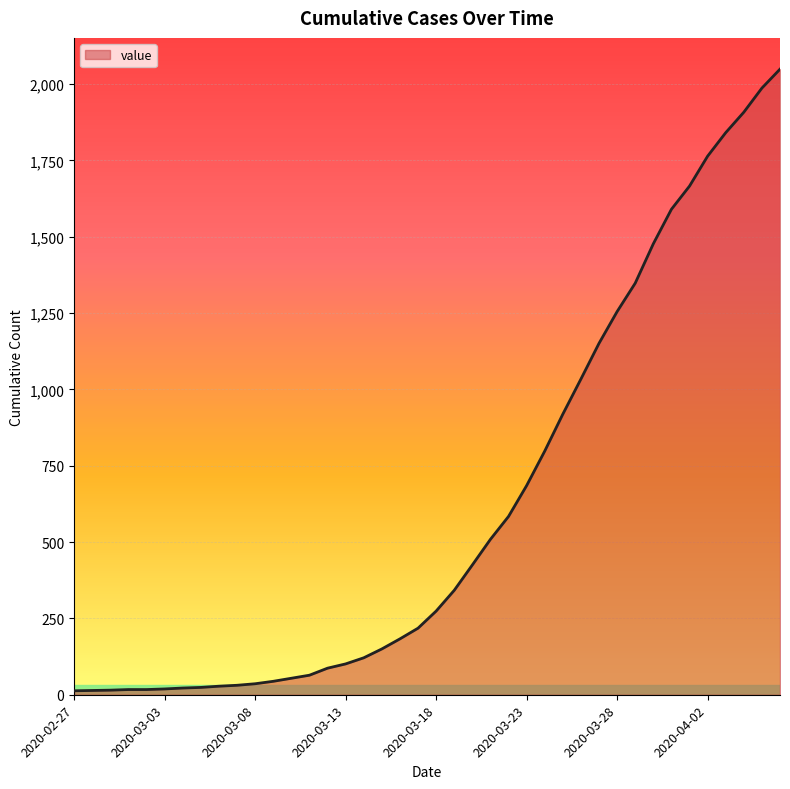

What is the maximum value shown in the chart?

2049